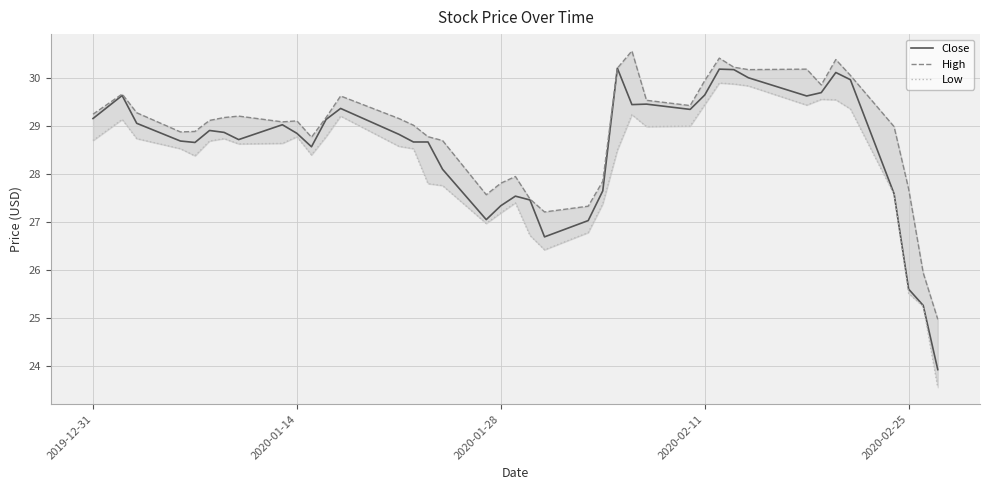

How many interior local peaks does the Low series have?

8